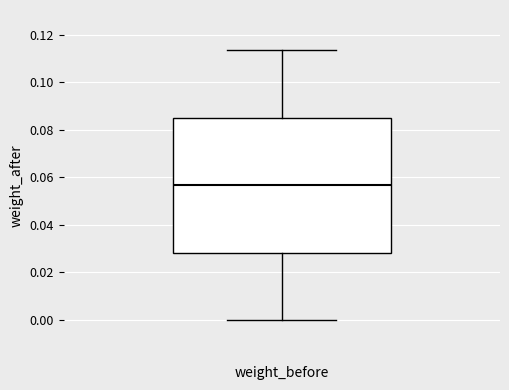

Where does the median line of the box sit on the y-axis? The values are not printed on the chart, so give them approximately, as read against the axis.

0.056